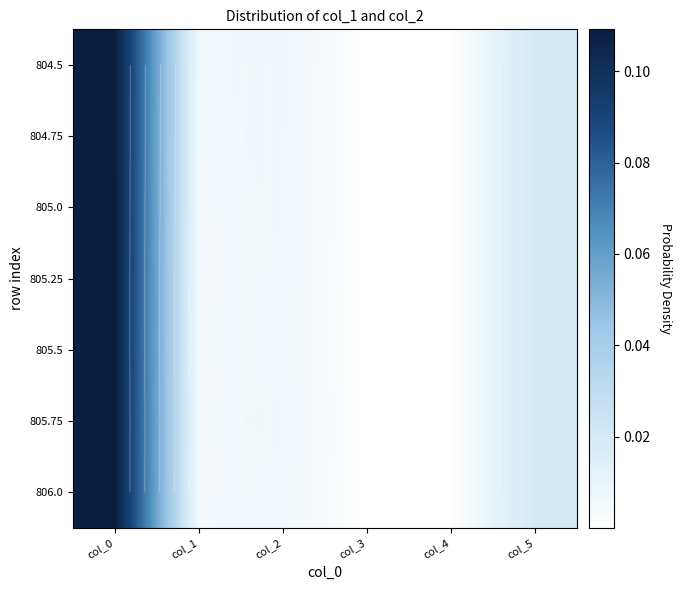

Where is 804.75 nearest to the value 0?

col_3